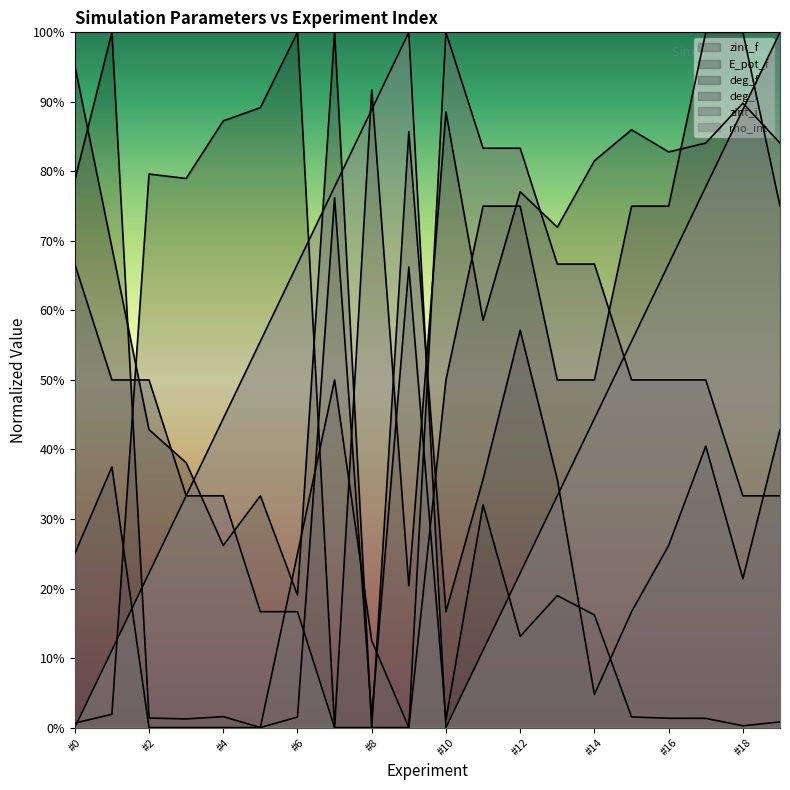

Is the value of zint_f at #0 greater than the value of rho_int at #7?

Yes